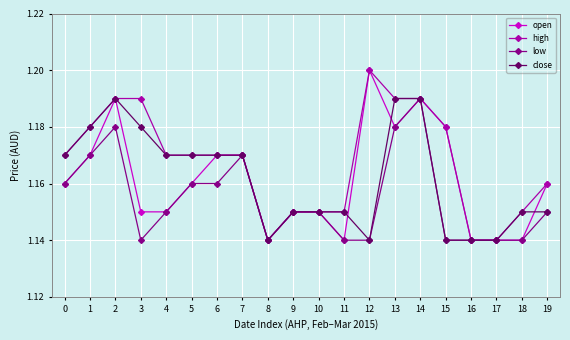

At which category is the sum across all series the highest?

14